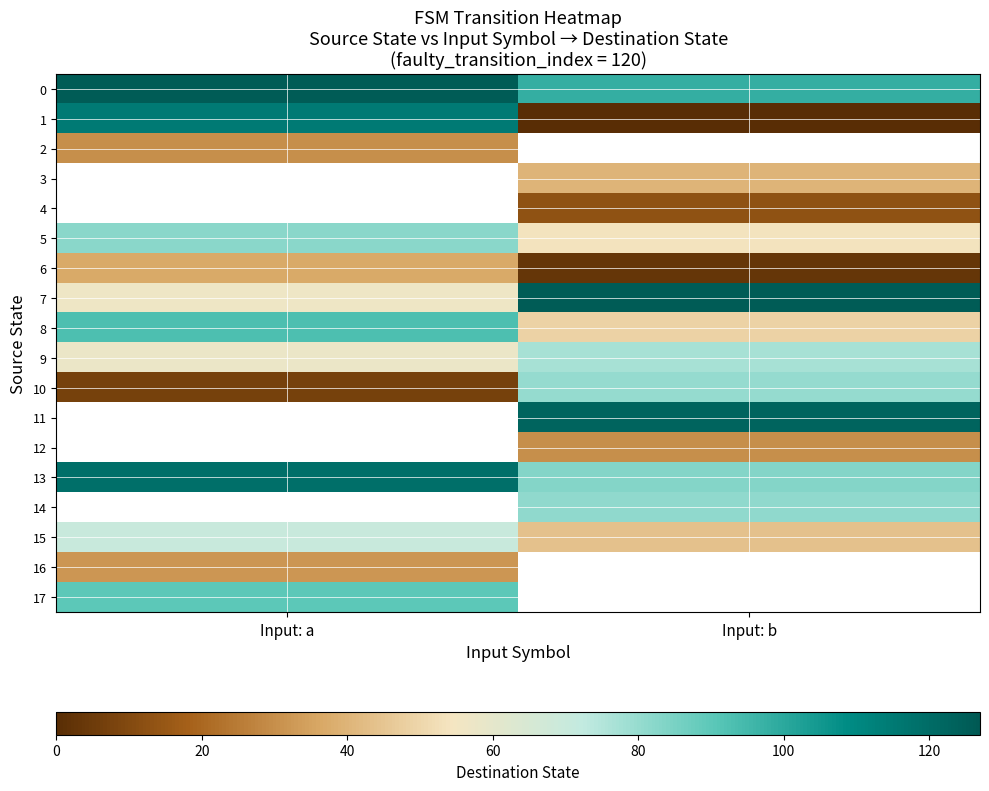

At how many categories does at least one series exceed 74?

2